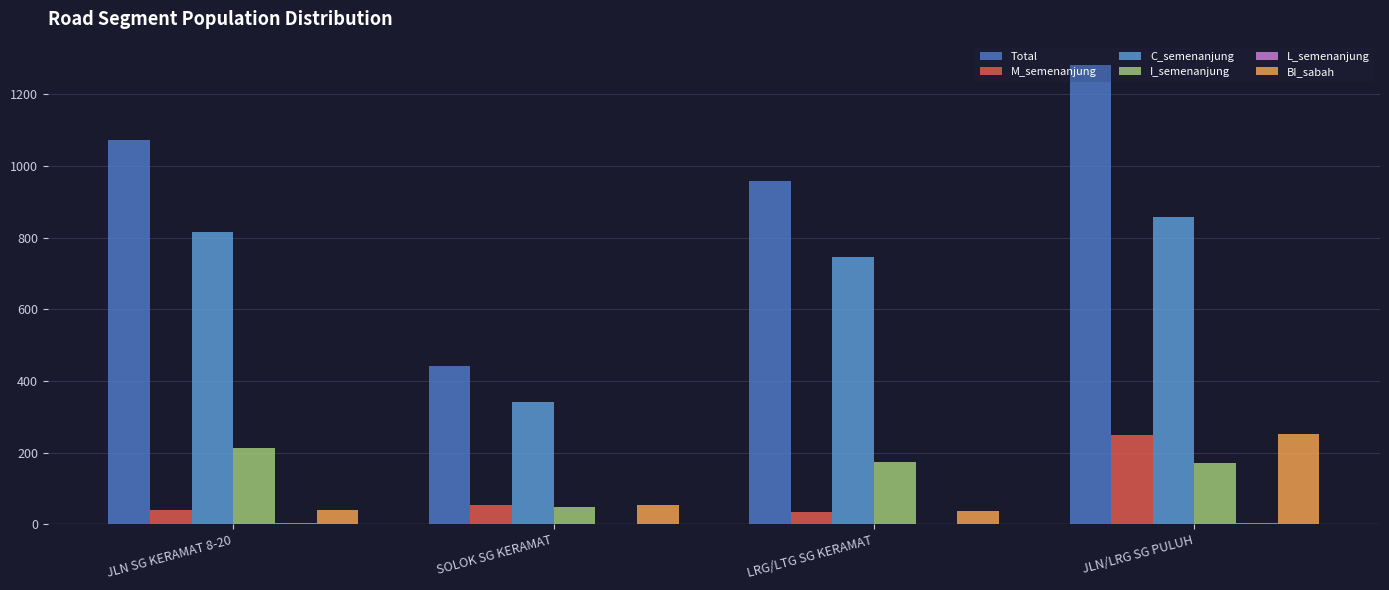

At which label is C_semenanjung closest to 599?

LRG/LTG SG KERAMAT